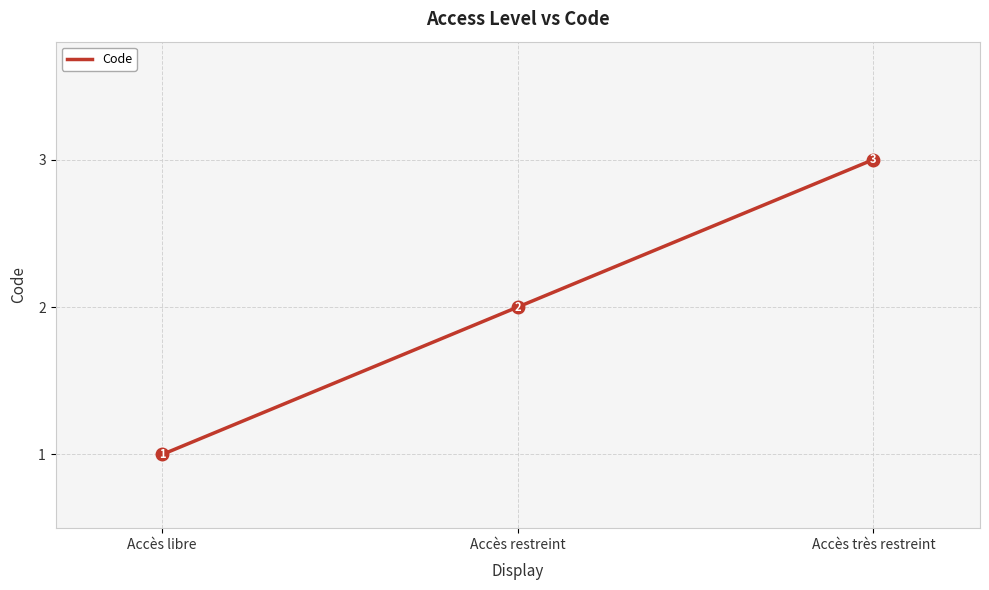

List the labels in order of value, smallest first.

Accès libre, Accès restreint, Accès très restreint